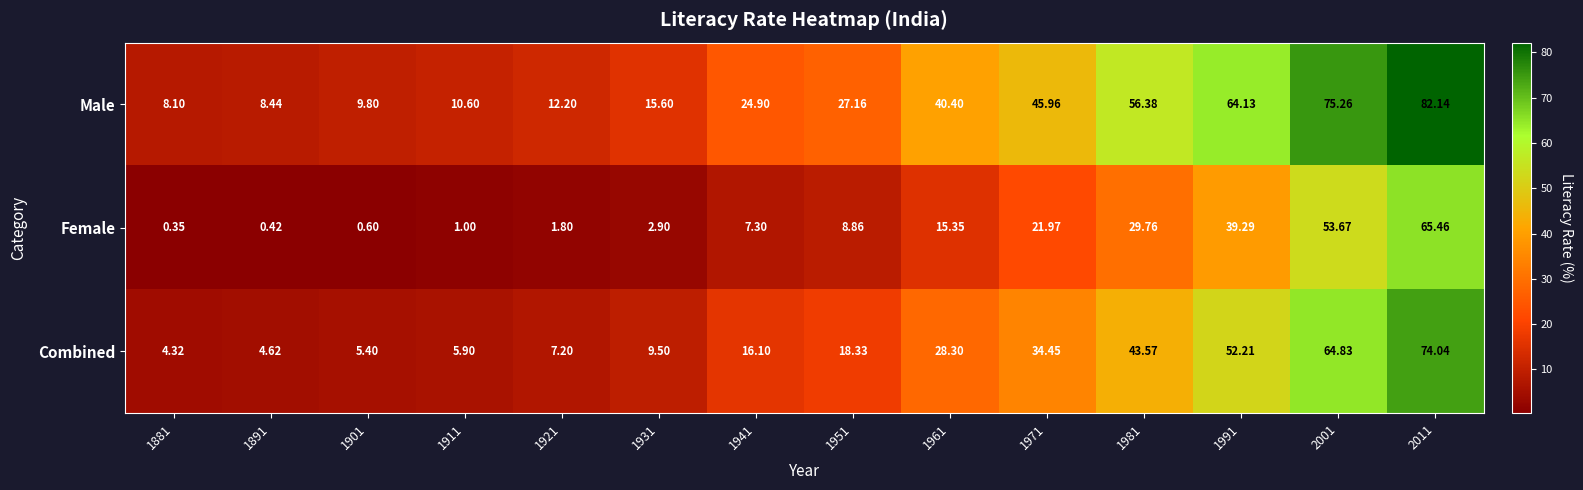

How many data points in Female are above 8?

7